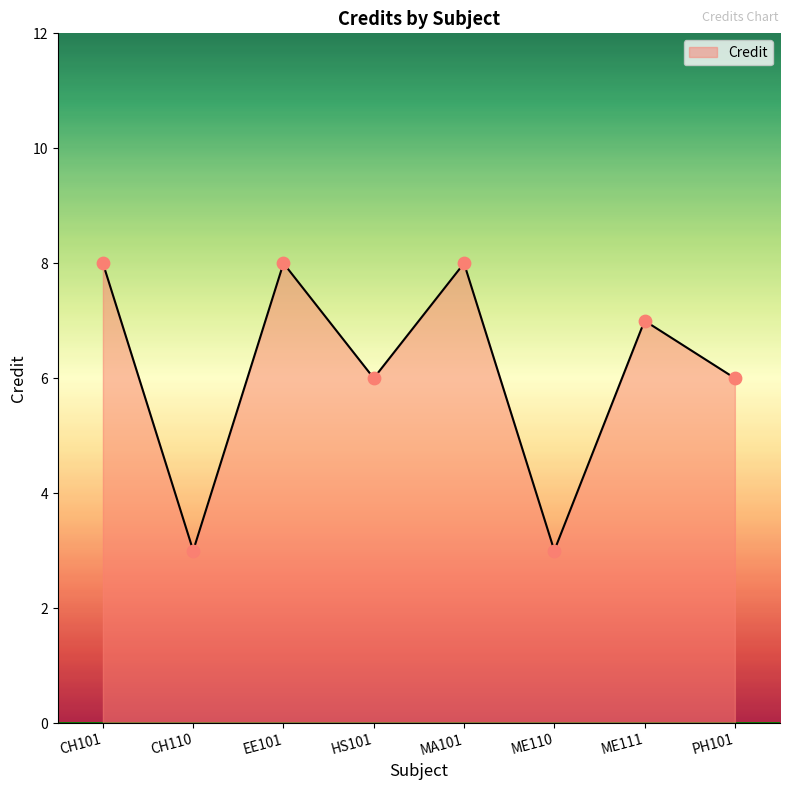

What is the change in value from CH101 to PH101?

-2